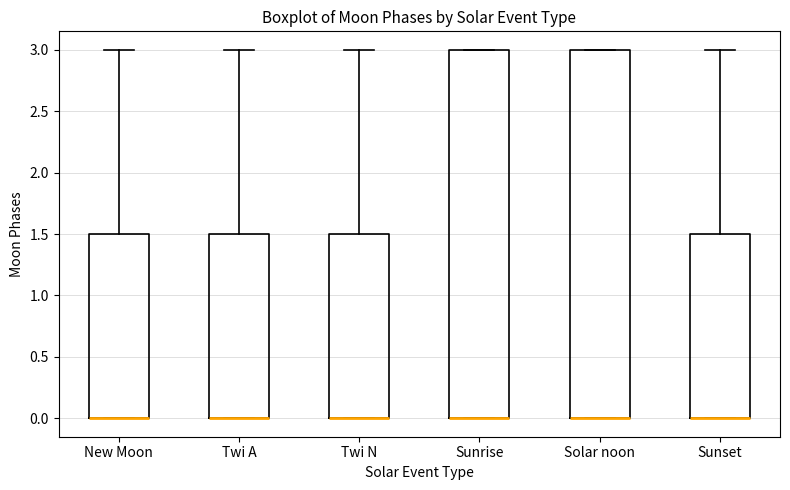

Reading left to right, transcribe this box plot: for each box, give where its median line is, the range the box spans, and where its two whiskers end, as read against the y-axis. The values are not printed on the chart, so give them approximately, as read against the axis.

New Moon: median 0.0 (drawn on the box's lower edge), box 0.0 to 1.5, whiskers 0.0 to 3.0
Twi A: median 0.0 (drawn on the box's lower edge), box 0.0 to 1.5, whiskers 0.0 to 3.0
Twi N: median 0.0 (drawn on the box's lower edge), box 0.0 to 1.5, whiskers 0.0 to 3.0
Sunrise: median 0.0 (drawn on the box's lower edge), box 0.0 to 3.0, whiskers 0.0 to 3.0
Solar noon: median 0.0 (drawn on the box's lower edge), box 0.0 to 3.0, whiskers 0.0 to 3.0
Sunset: median 0.0 (drawn on the box's lower edge), box 0.0 to 1.5, whiskers 0.0 to 3.0